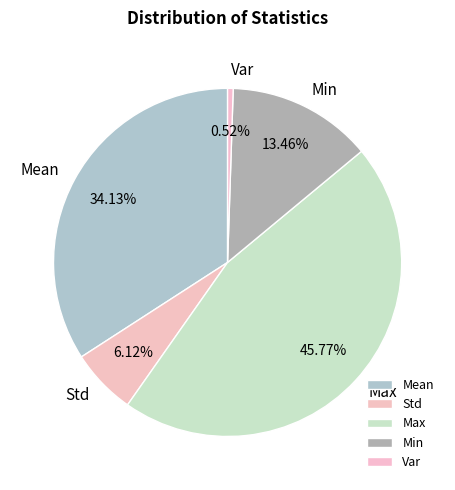

To the nearest percent, what portion does Min represent?

13%